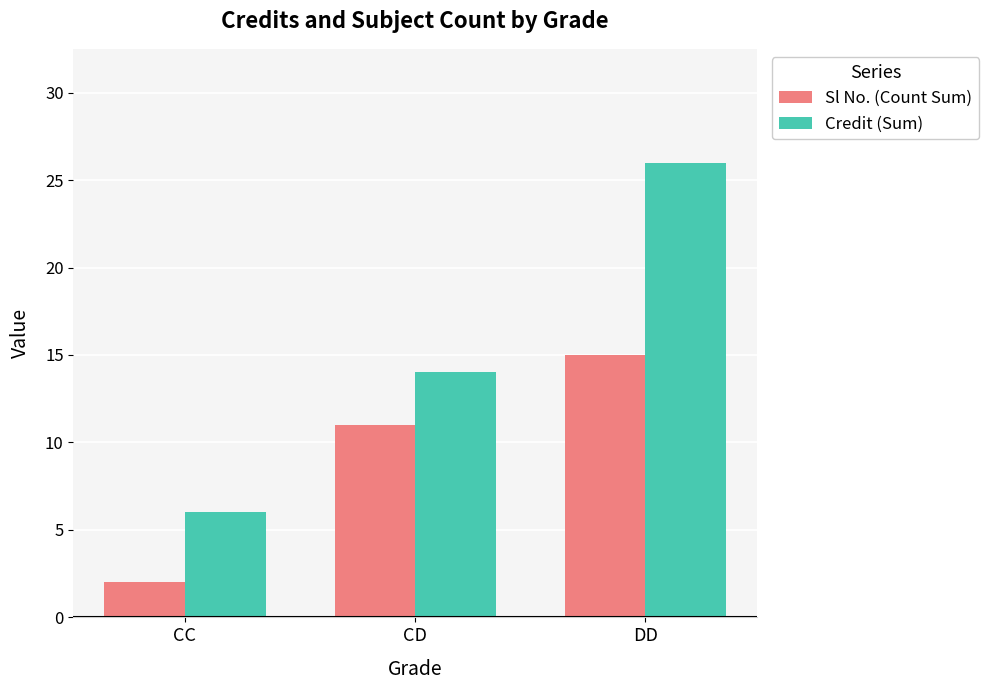

What is the sum of all Sl No. (Count Sum) values?

28